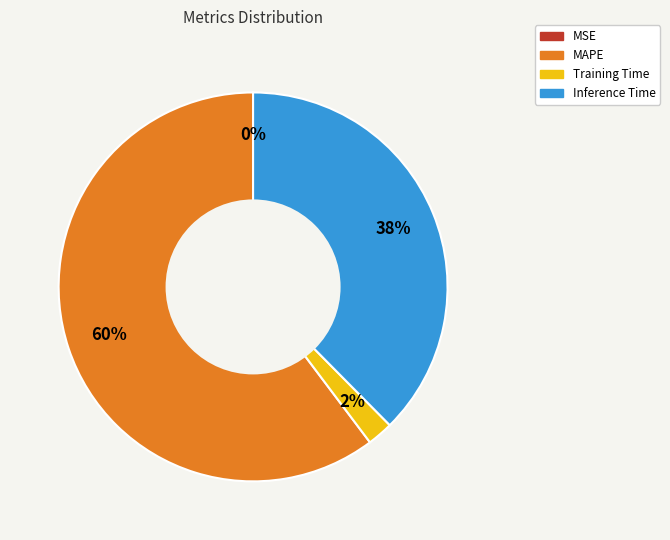

To the nearest percent, what is the difference between the largest and smallest slice percentages?

60%